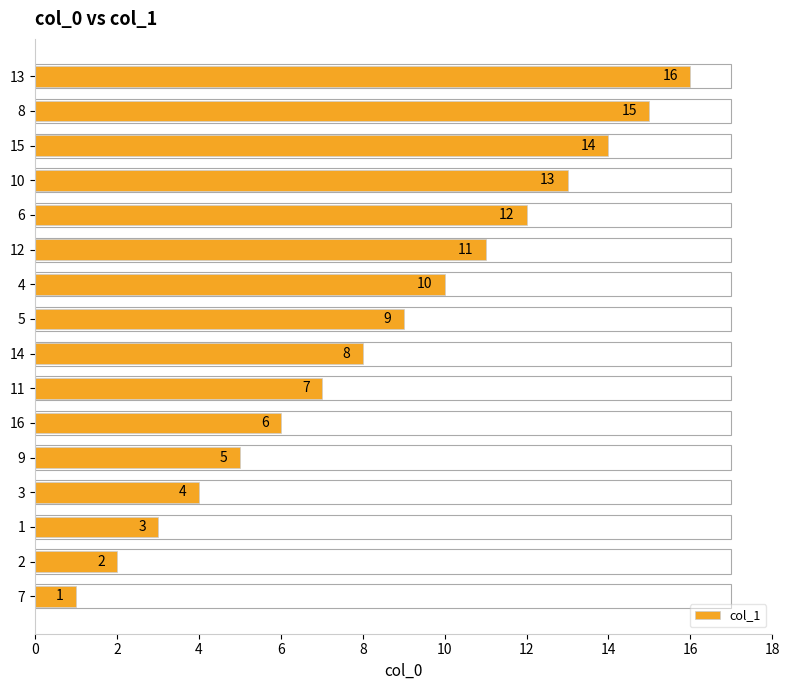

What is the maximum value shown in the chart?

16